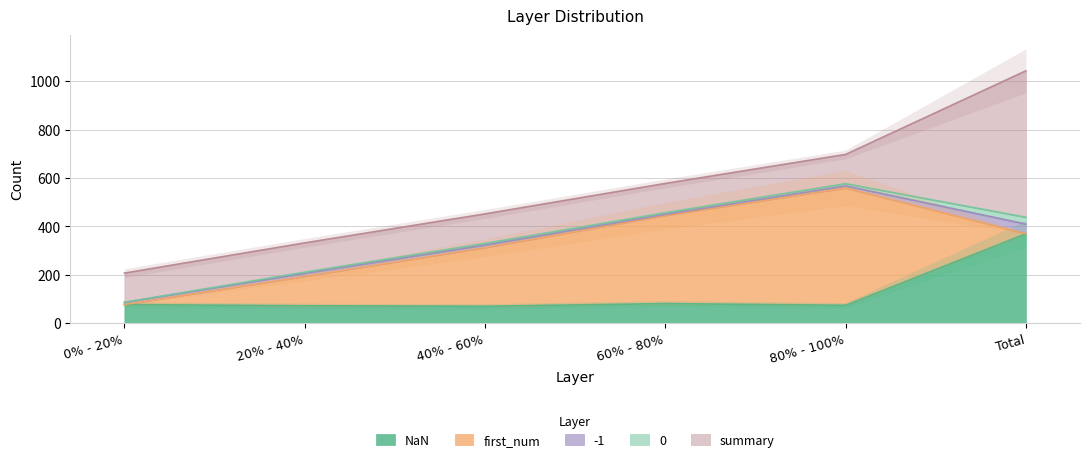

How many series are shown in this chart?

6